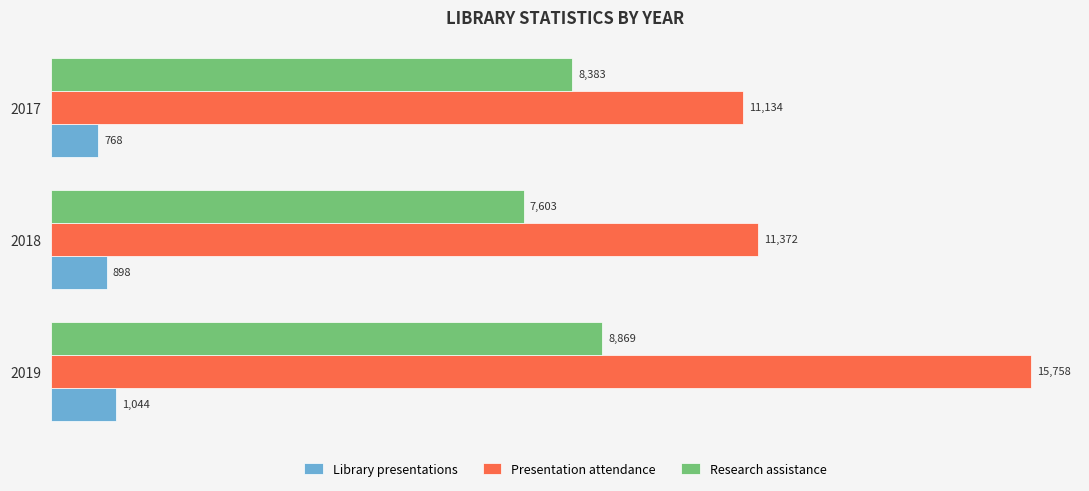

Which category has the lowest value in the Library presentations series?

2017